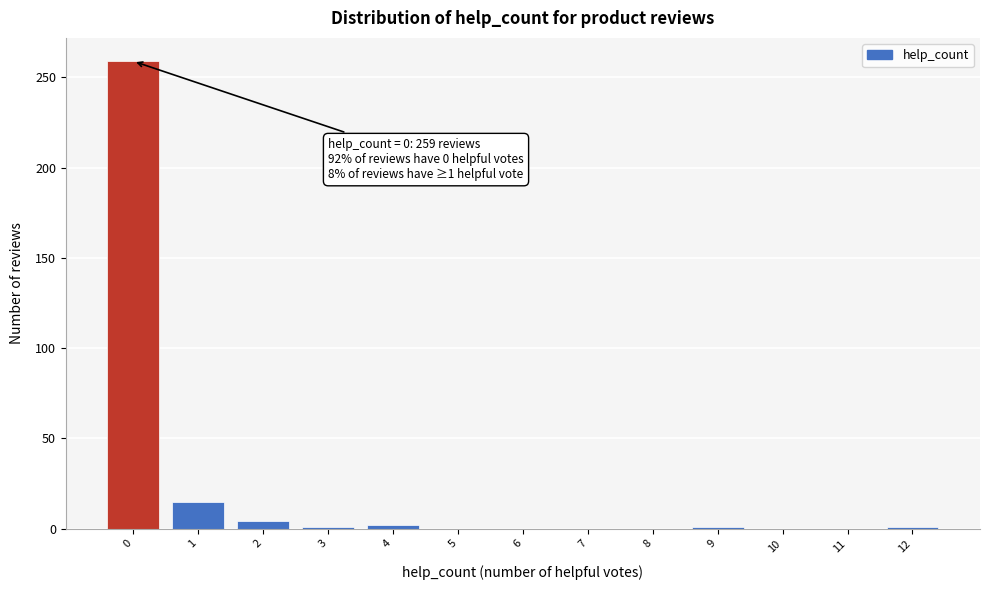

Over which range of the x-axis is the bar tallest?

-0.5 to 0.5